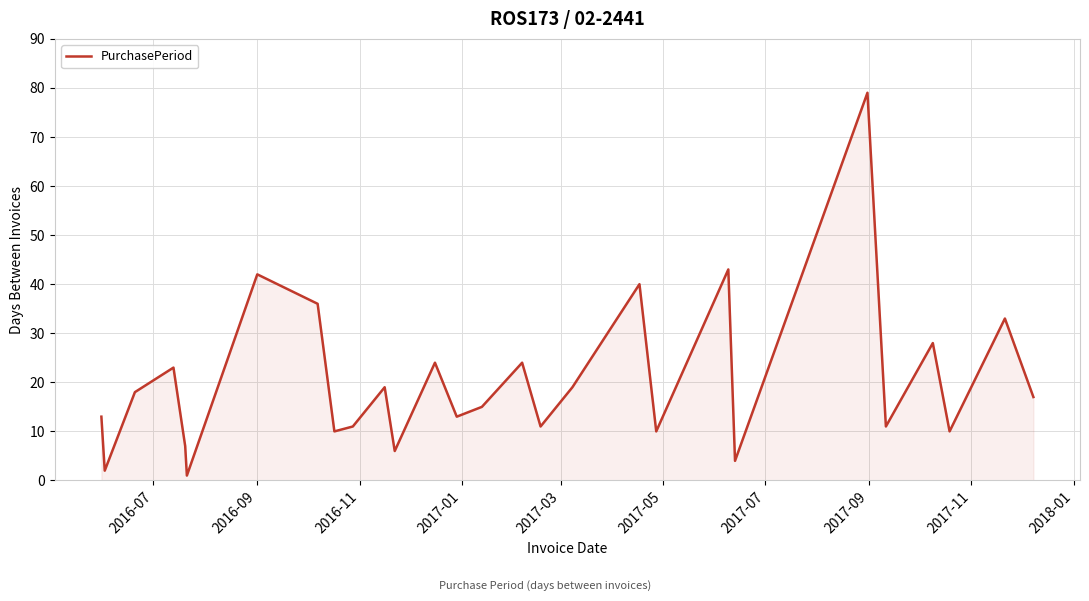

What is the difference between the maximum and minimum values?

78